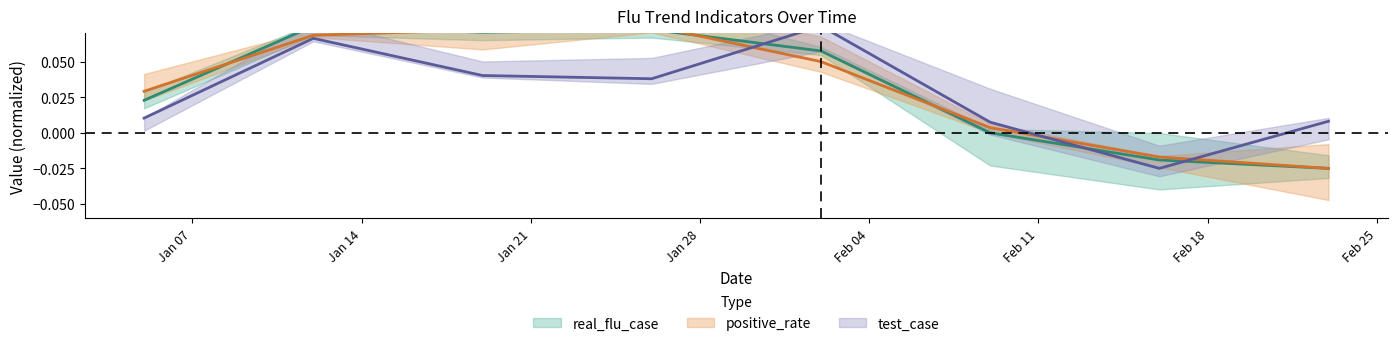

After their last crossing, which series has the higher values: positive_rate or test_case?

test_case